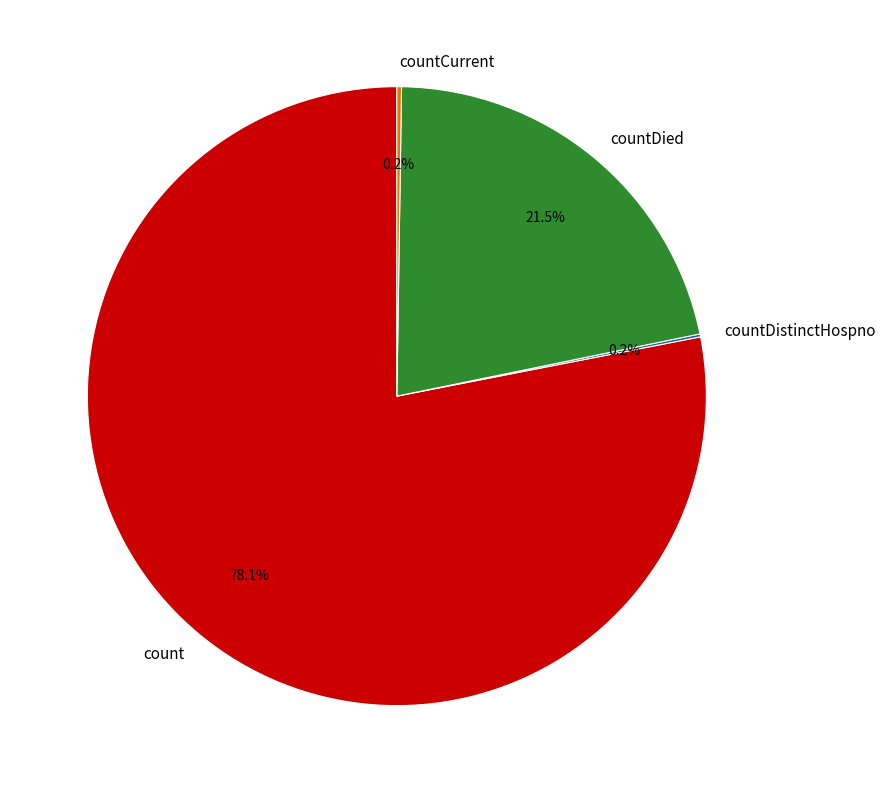

Does count account for over 50% of the chart?

Yes